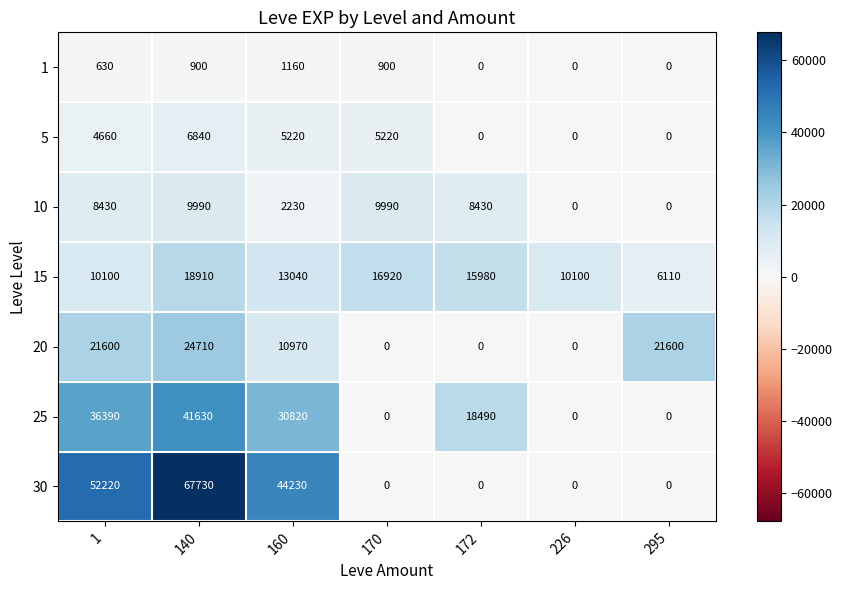

How many data points does each series have?

7